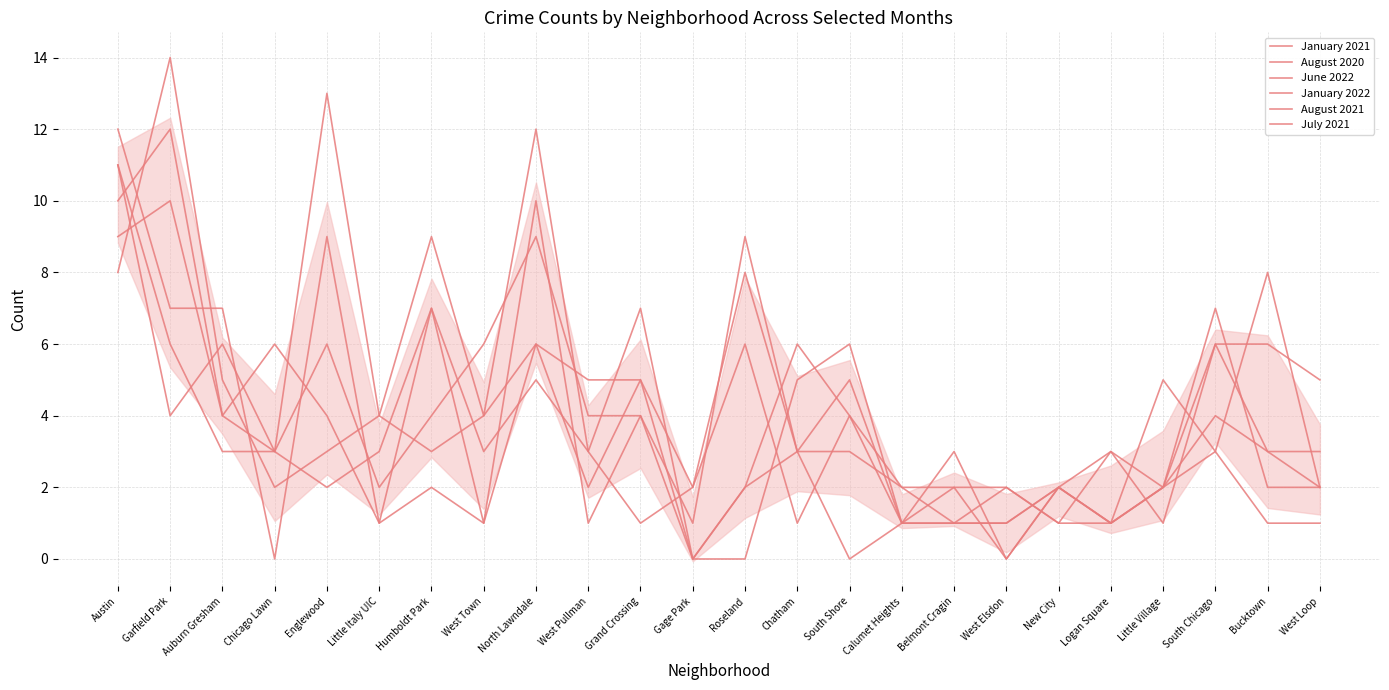

Between Englewood and West Town, which series saw the biggest shift?

January 2022